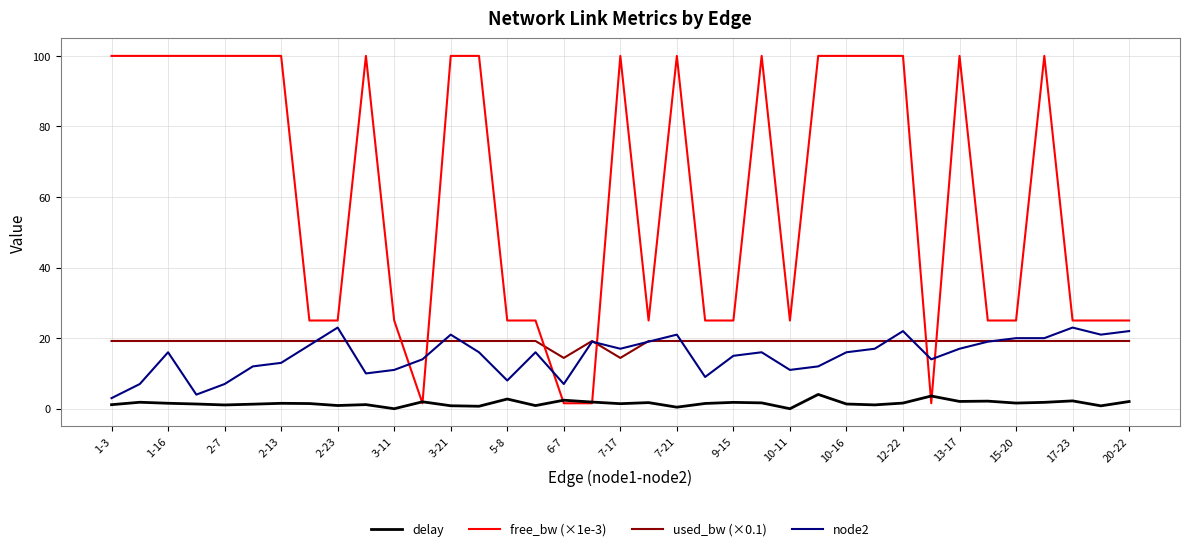

Which series has the largest total across all categories?

free_bw (×1e-3)